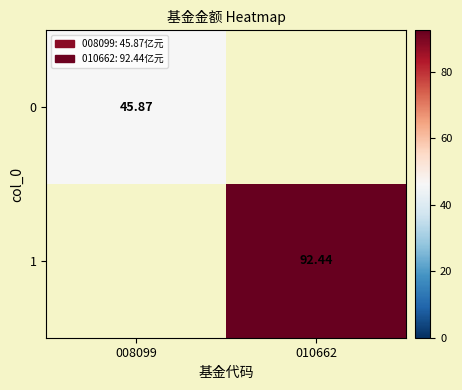

Rank the categories by 1 value from highest to lowest.

010662, 008099